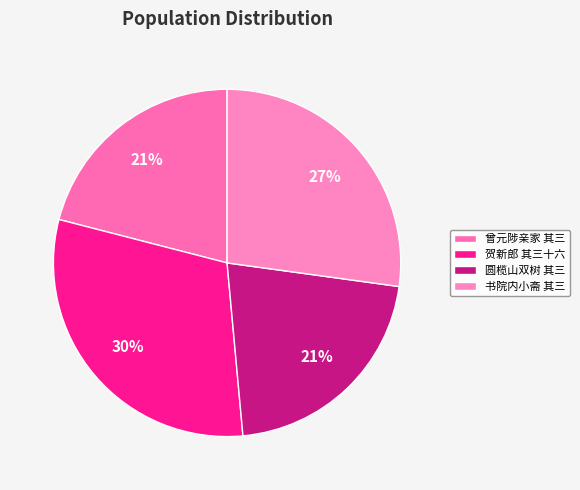

Which slice is the largest?

贺新郎 其三十六